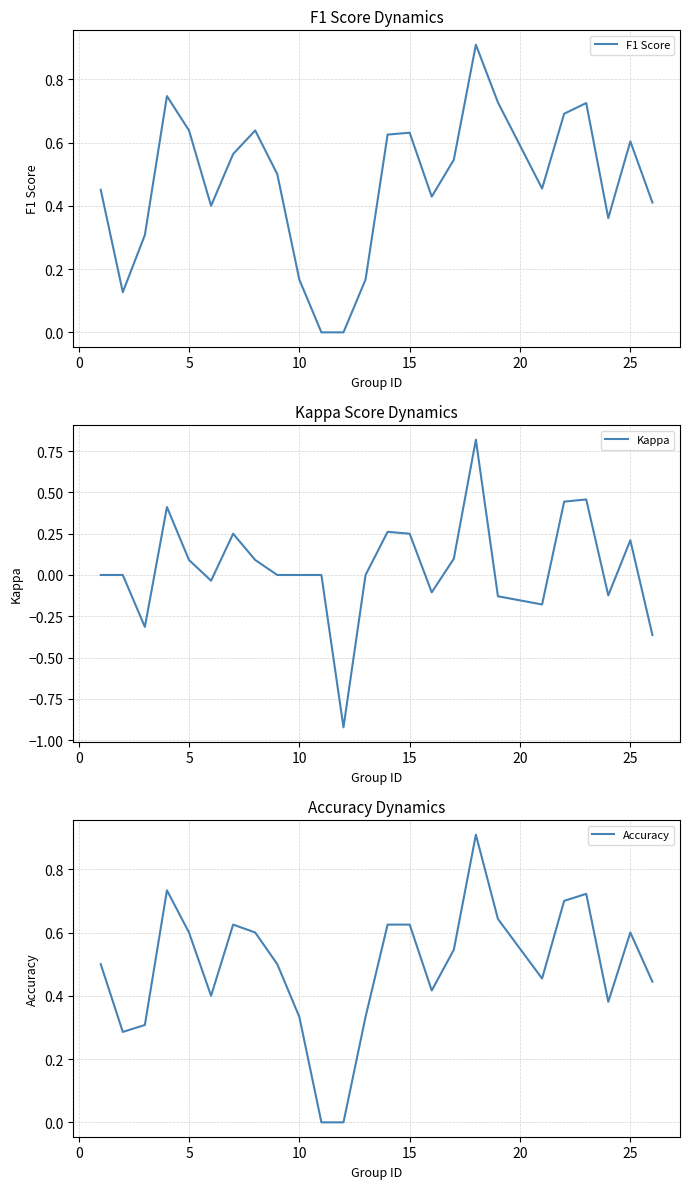

Is this an area chart (filled region under the line)?

No